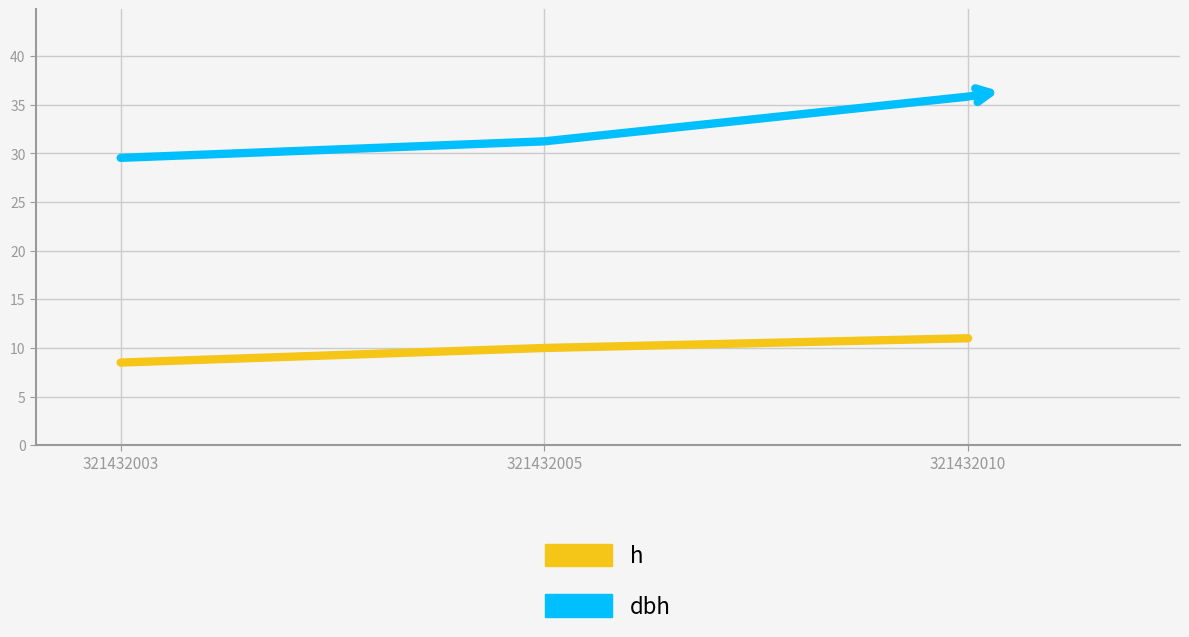

List the series in order of their overall mean, lowest first.

h, dbh